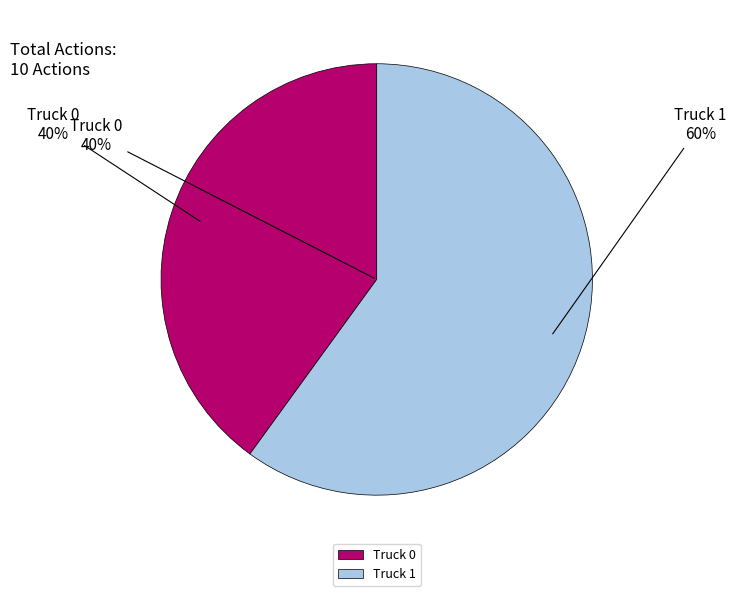

Rank the categories by value from lowest to highest.

Truck 0, Truck 1